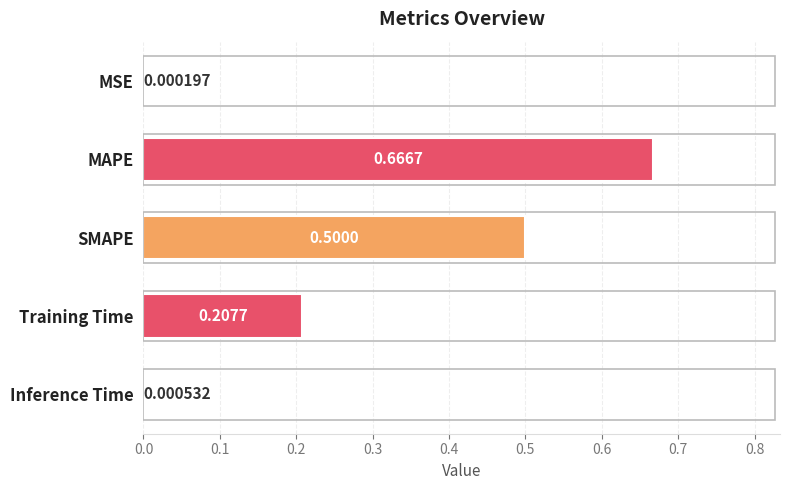

Where is the data nearest to the value 0?

MSE